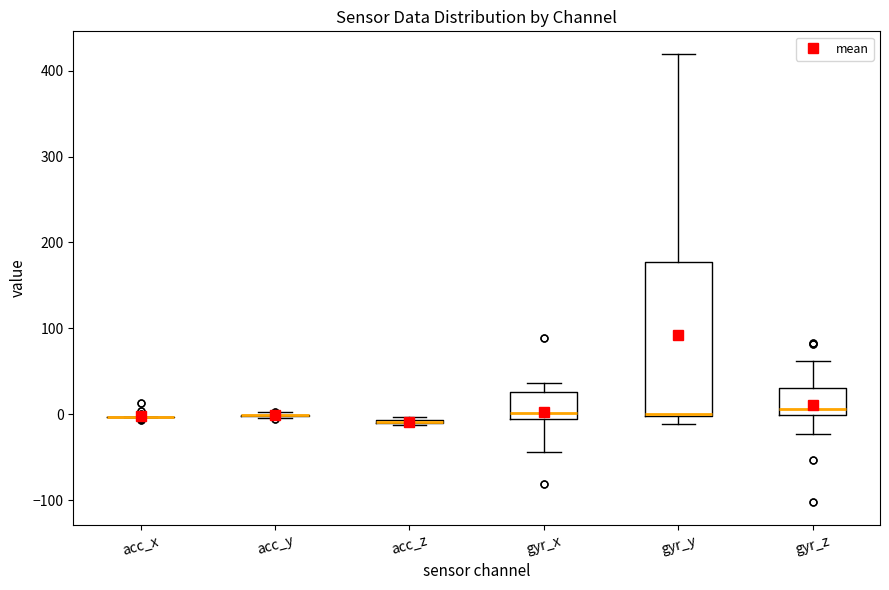

Comparing the boxes themselves (not the whiskers), which one is the tallest?

gyr_y